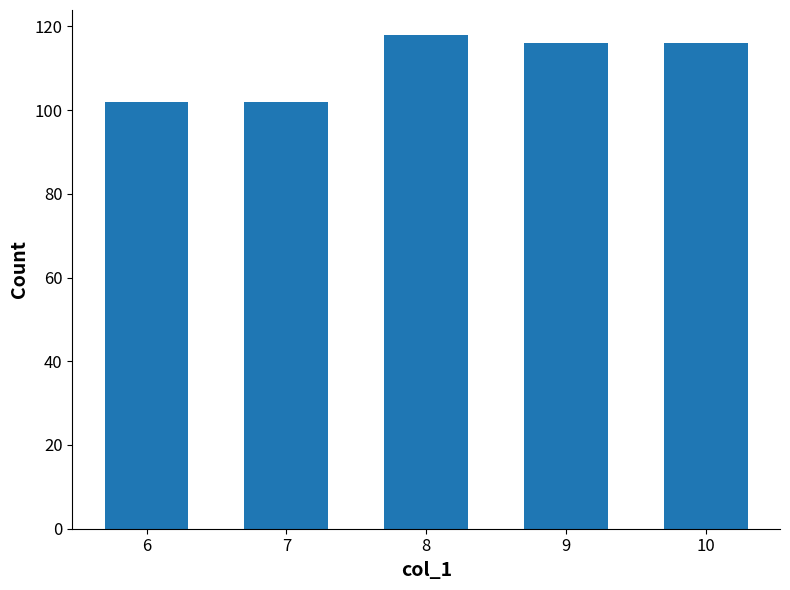

What is the sum of all values?

554